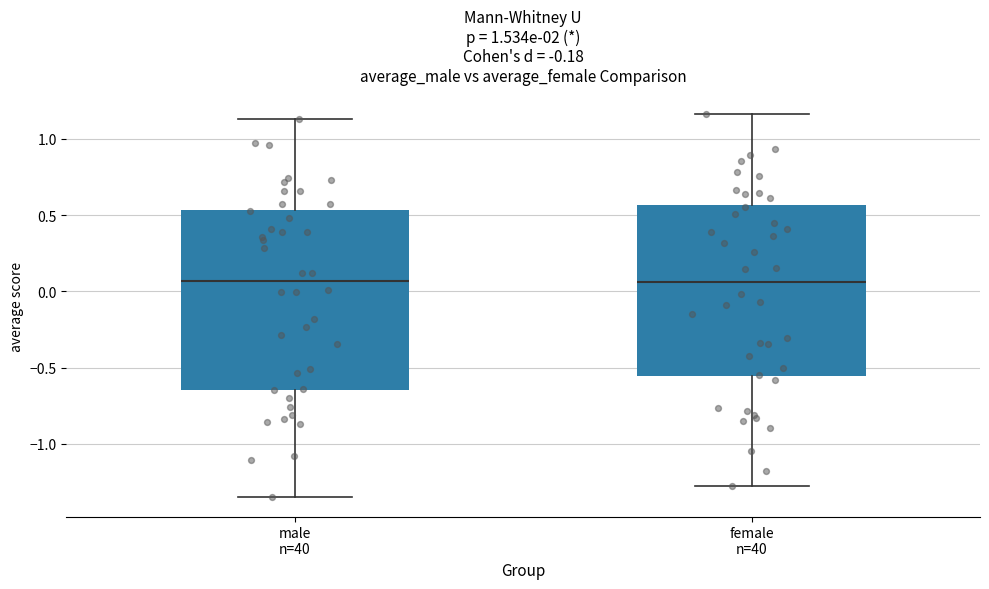

Where does the median line of the box for male n=40 sit on the y-axis? The values are not printed on the chart, so give them approximately, as read against the axis.

0.05